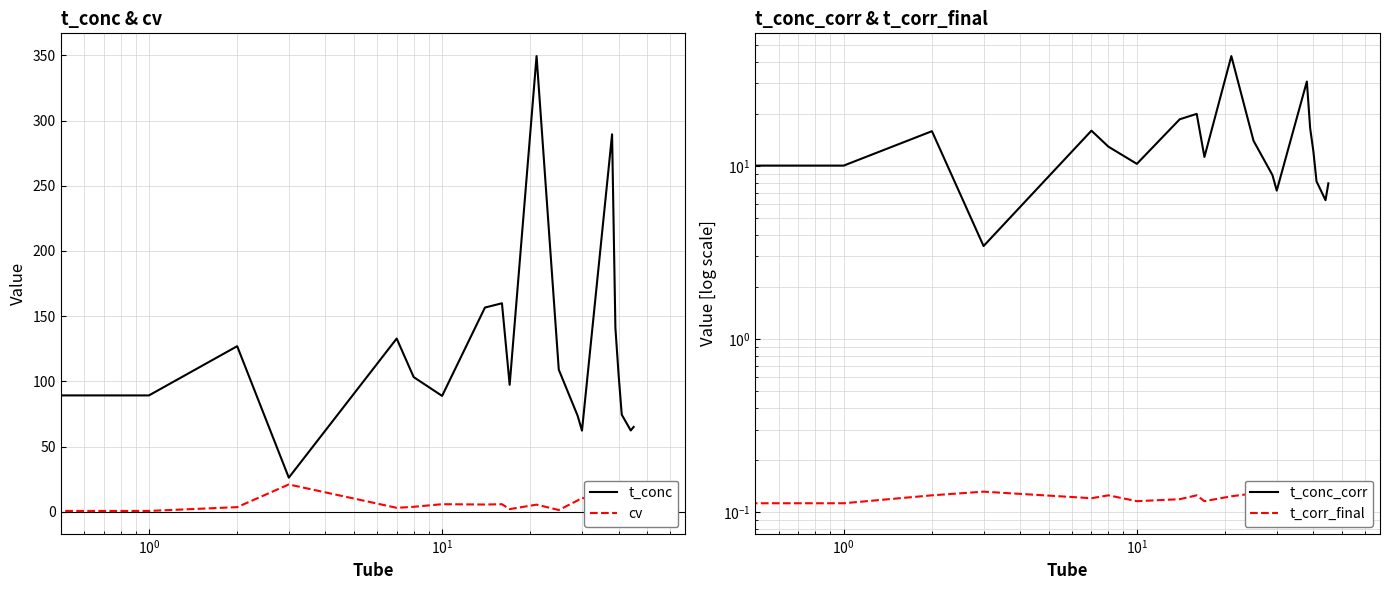

What are all the series names shown in the legend?

t_conc, cv, t_conc_corr, t_corr_final